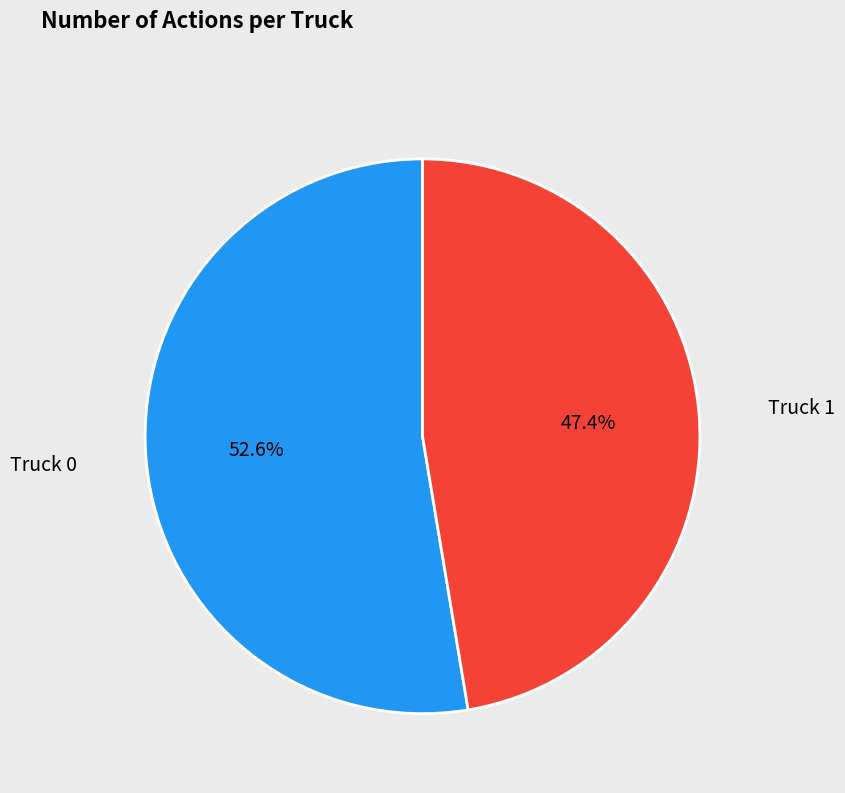

Between Truck 0 and Truck 1, which is larger?

Truck 0